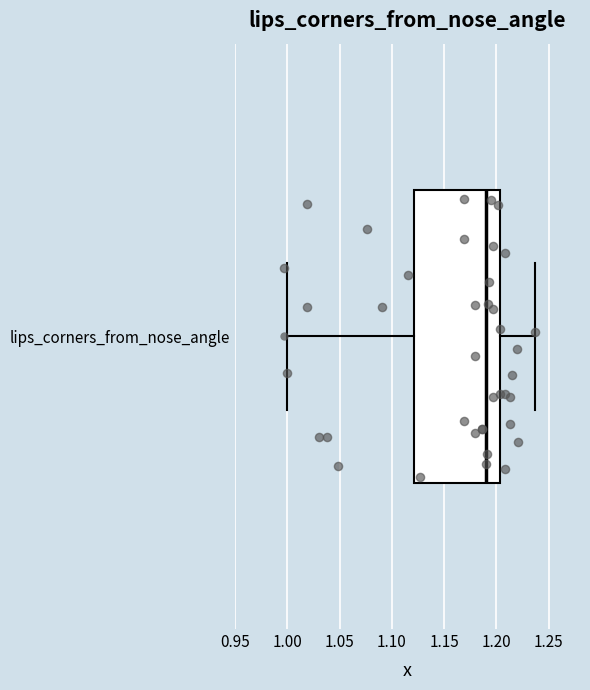

Where is the right edge of the box for lips_corners_from_nose_angle on the x-axis? The values are not printed on the chart, so give them approximately, as read against the axis.

1.205